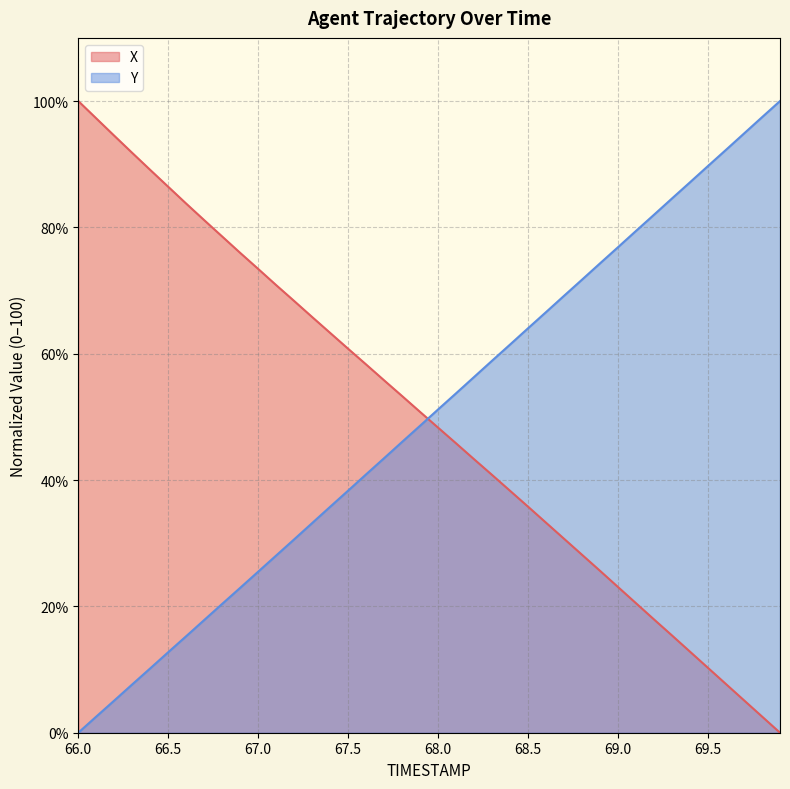

Where does the X series first go above 50?

66.0